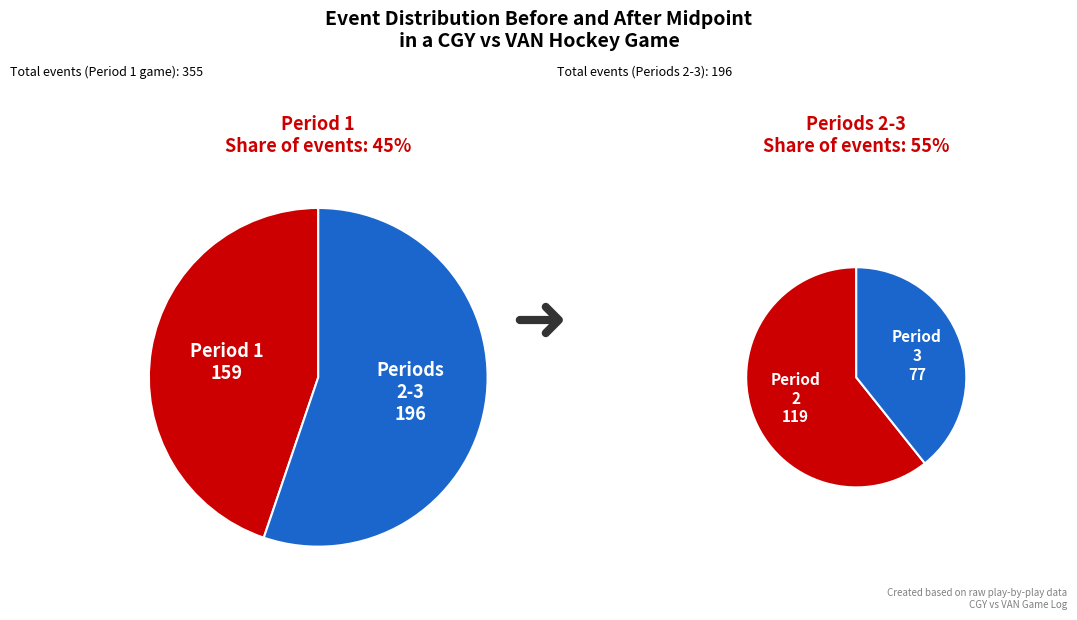

To the nearest percent, what percentage of the pie is Period 1?

45%